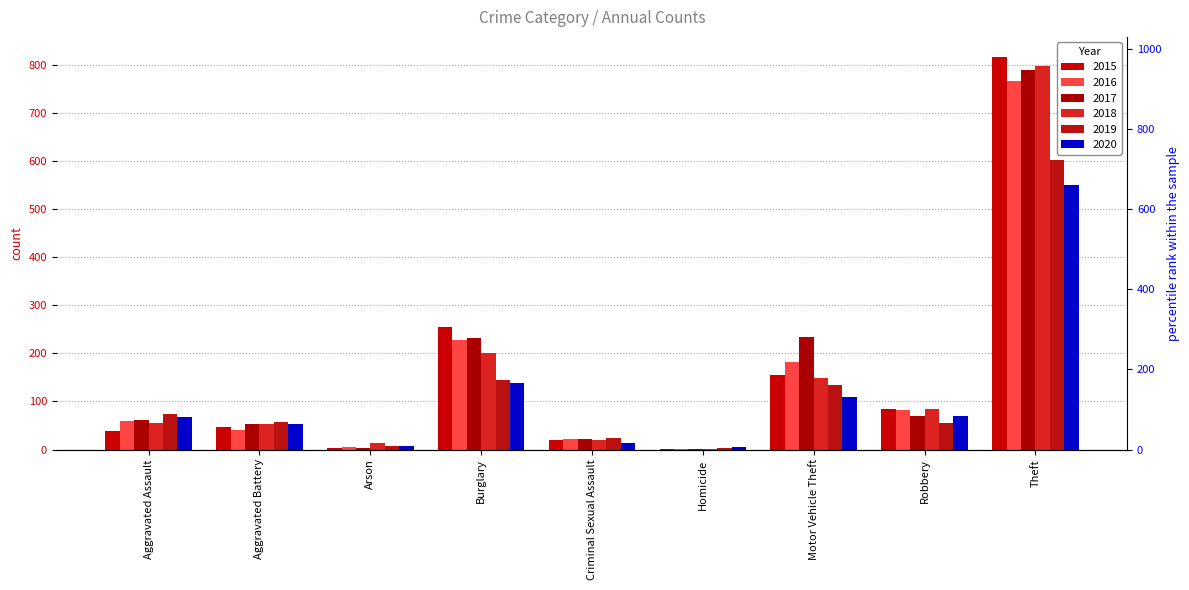

What is the sum of the 2019 values at Arson and Robbery?

62